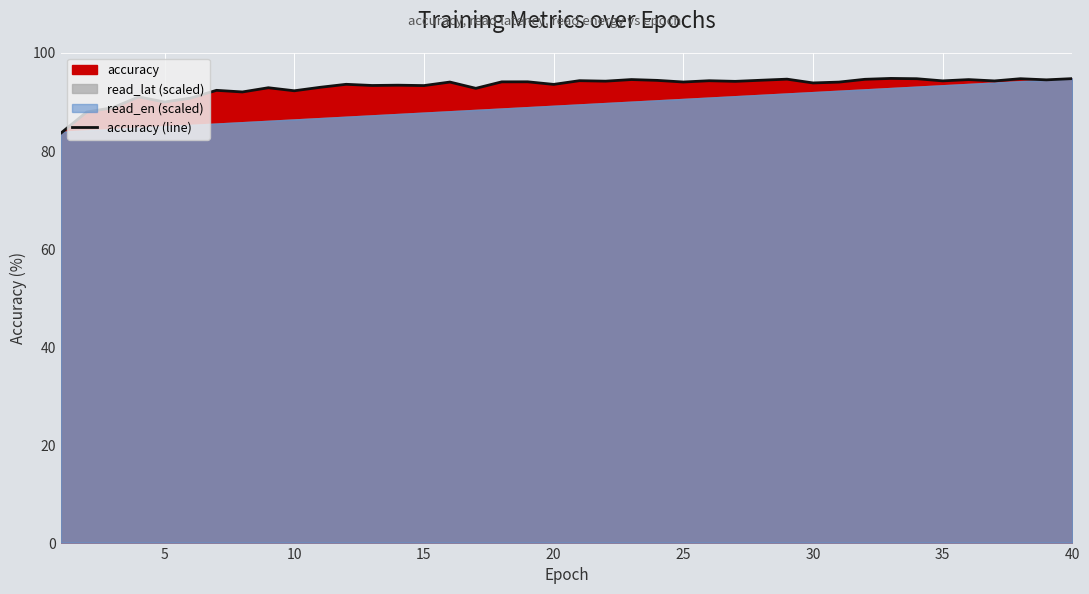

How many lines are shown in the chart?

1